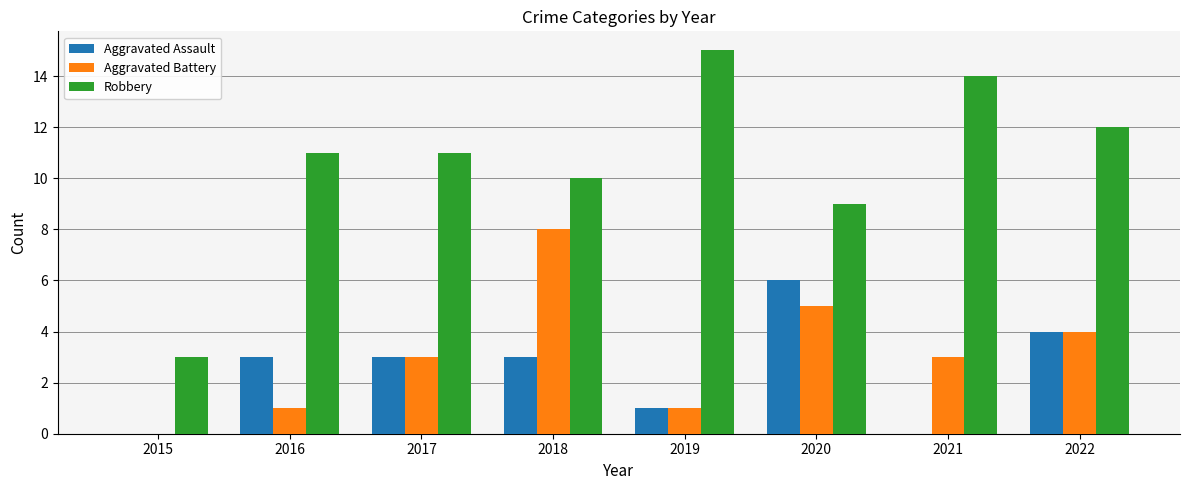

What is the difference between the Robbery values at 2016 and 2015?

8